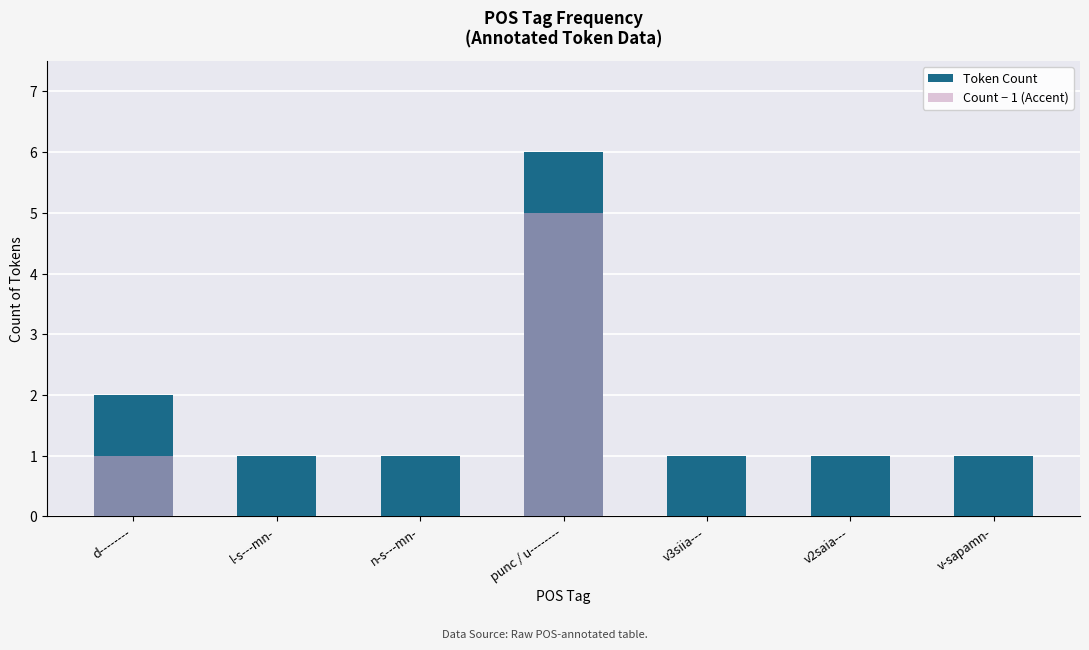

What position from the left is v3siia---?

5